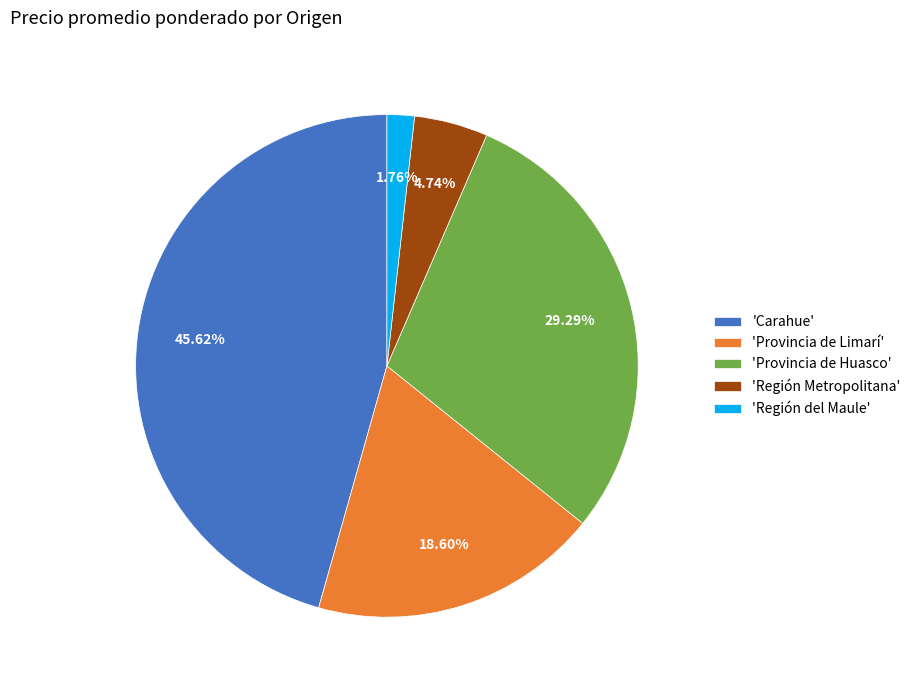

Which category has the biggest portion of the pie?

'Carahue'